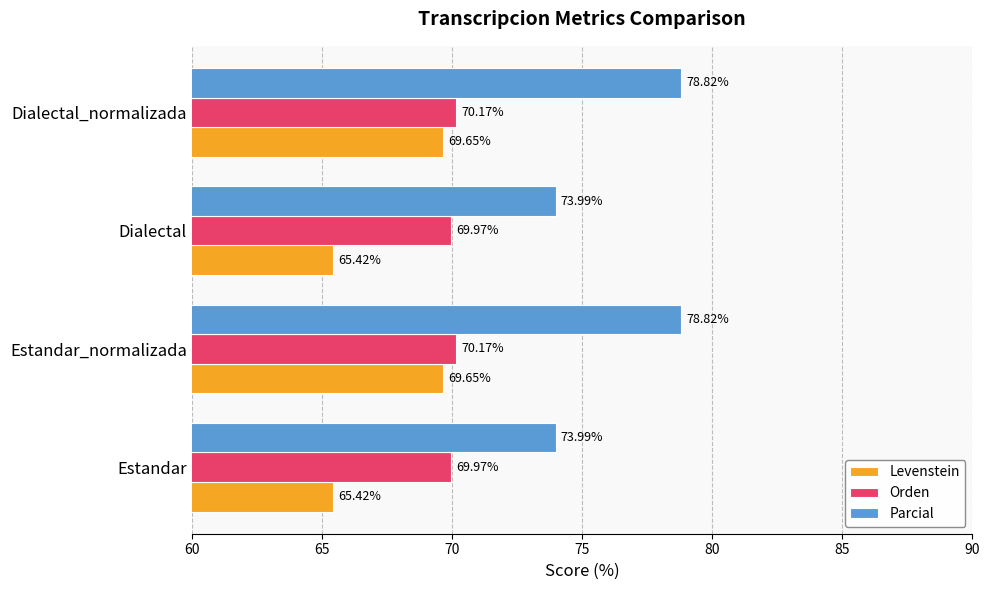

What is the difference between the maximum and minimum values in the Levenstein series?

4.2